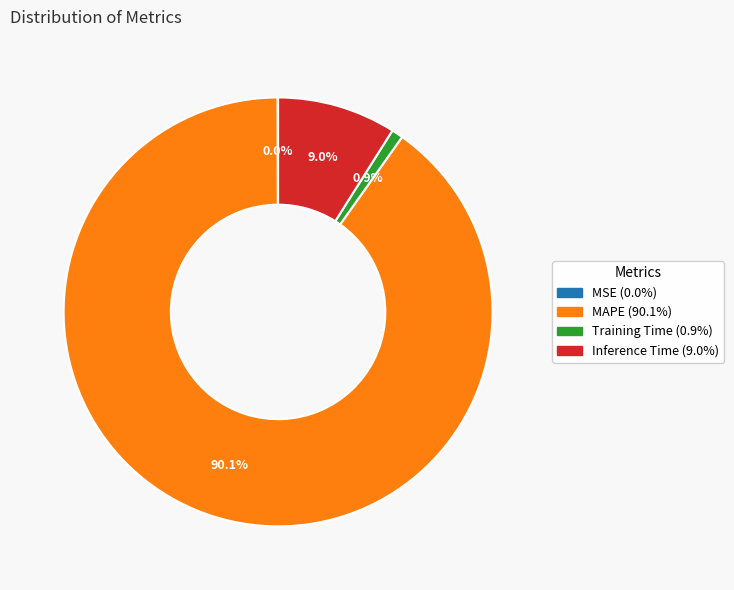

What is the largest slice in the pie chart?

MAPE